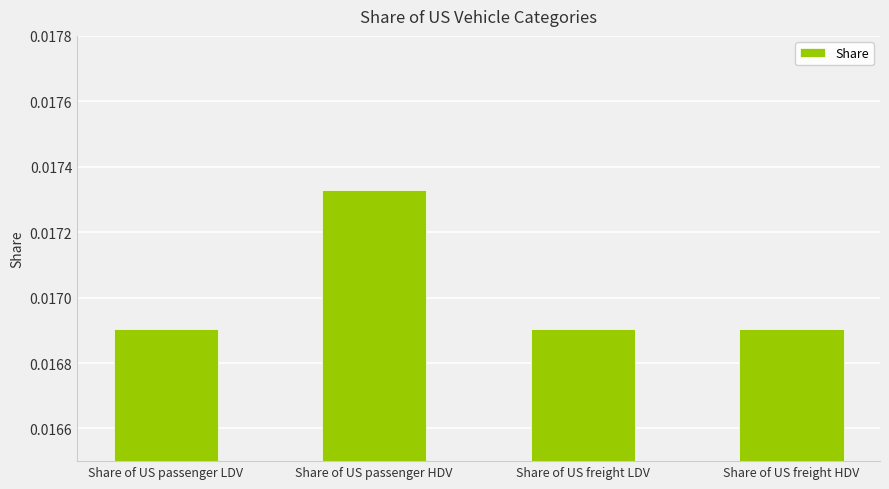

Does the chart contain stacked bars?

No